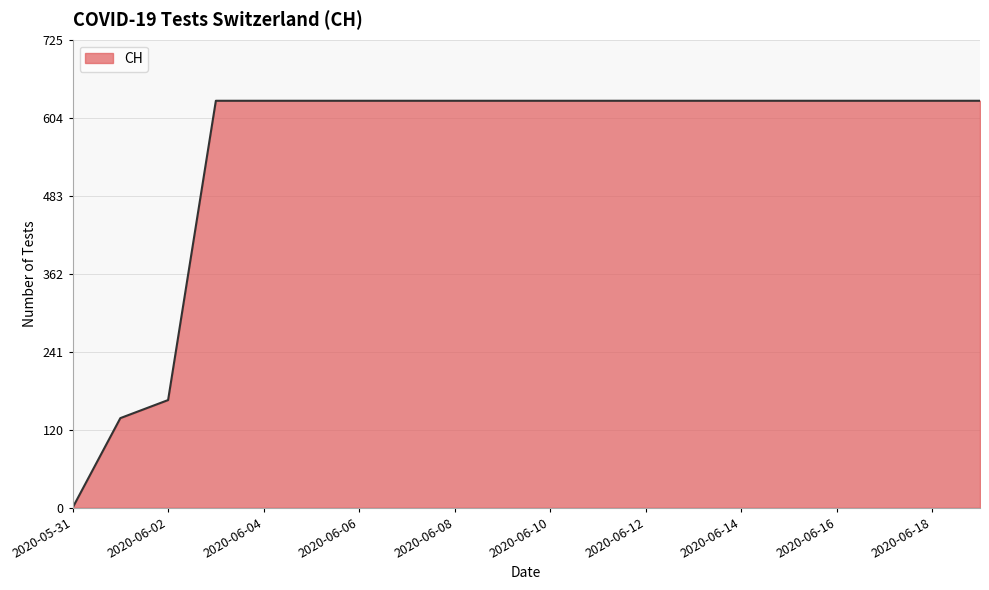

Does the chart display data point markers on the line(s)?

No